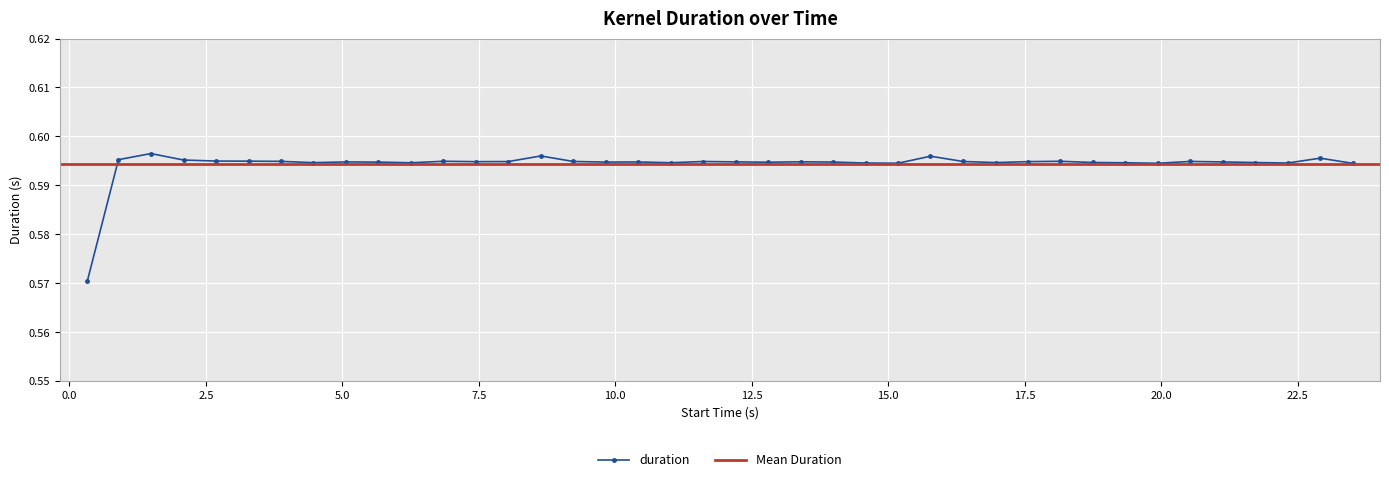

How many interior local valleys (lower than both neighbors) does the data have?

10